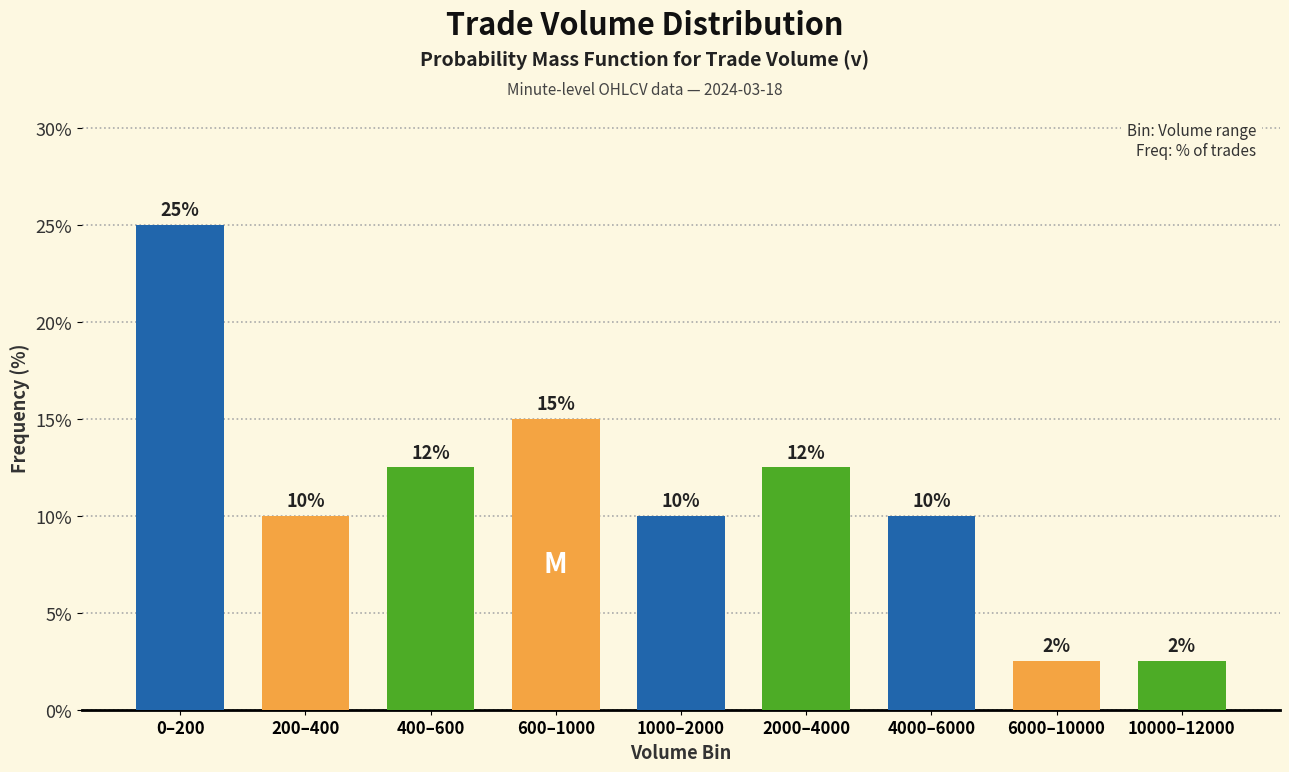

What is the label of the 7th bar from the left?

4000–6000